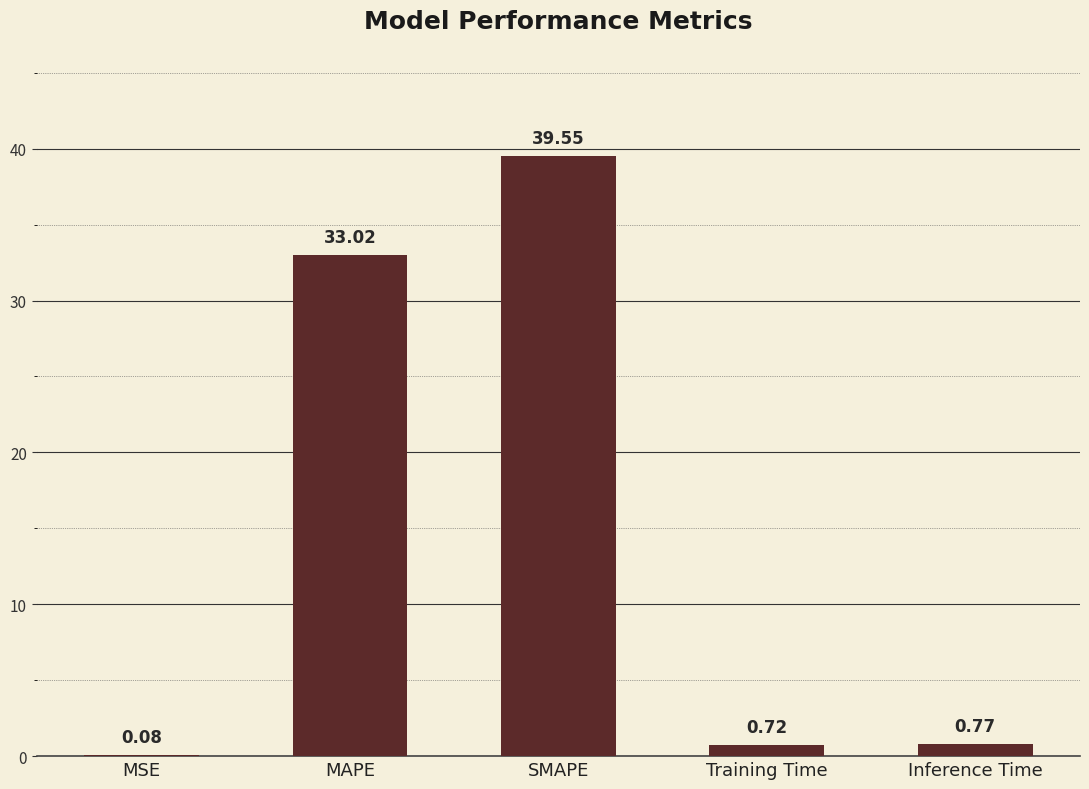

At which label is the value closest to 19?

MAPE